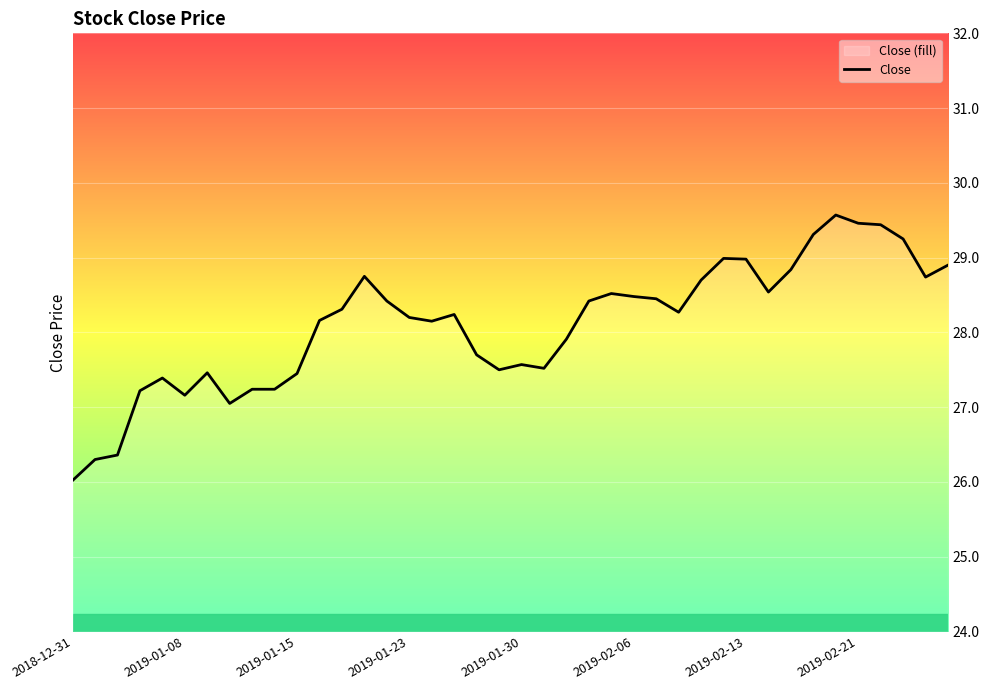

What value does the data have at 24?

28.5